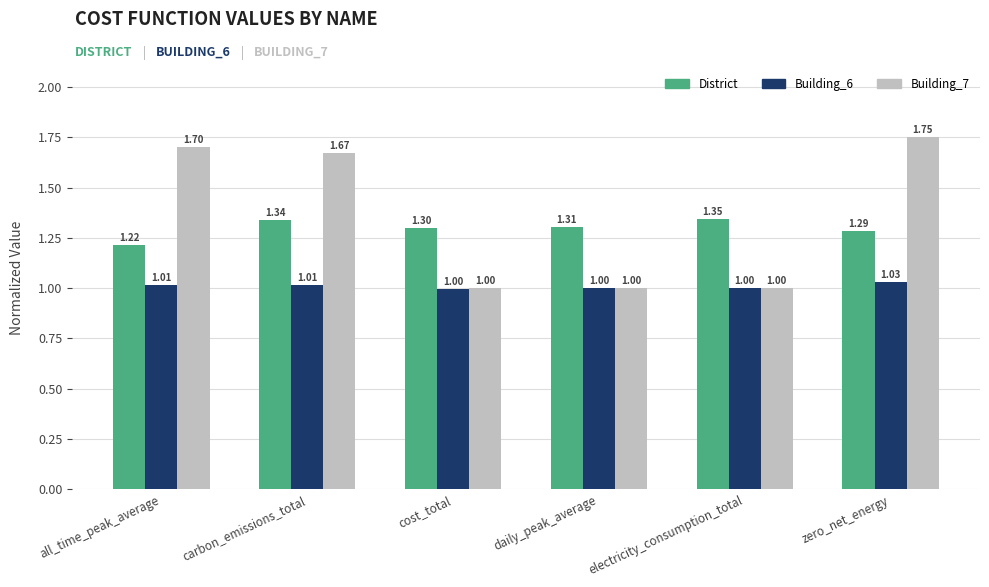

What is the smallest value displayed?

1.0